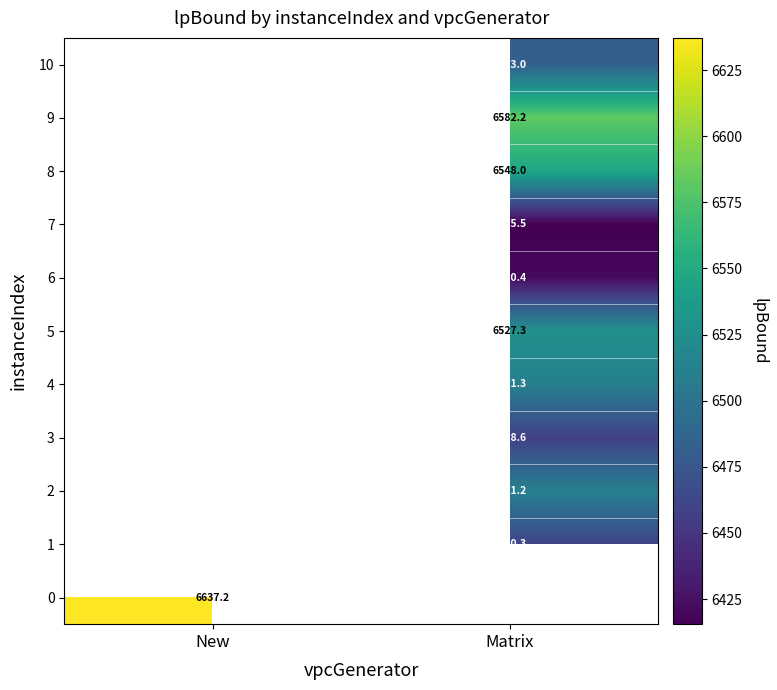

Count the number of categories in the chart.

2